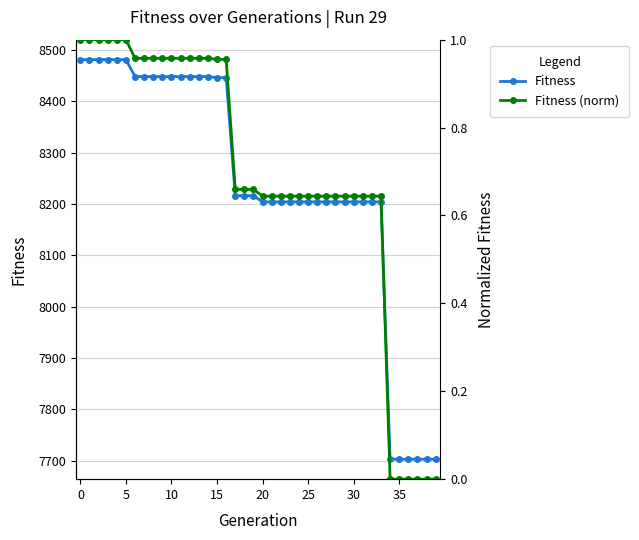

Is it true that Fitness equals 11872.1 at 39?

False